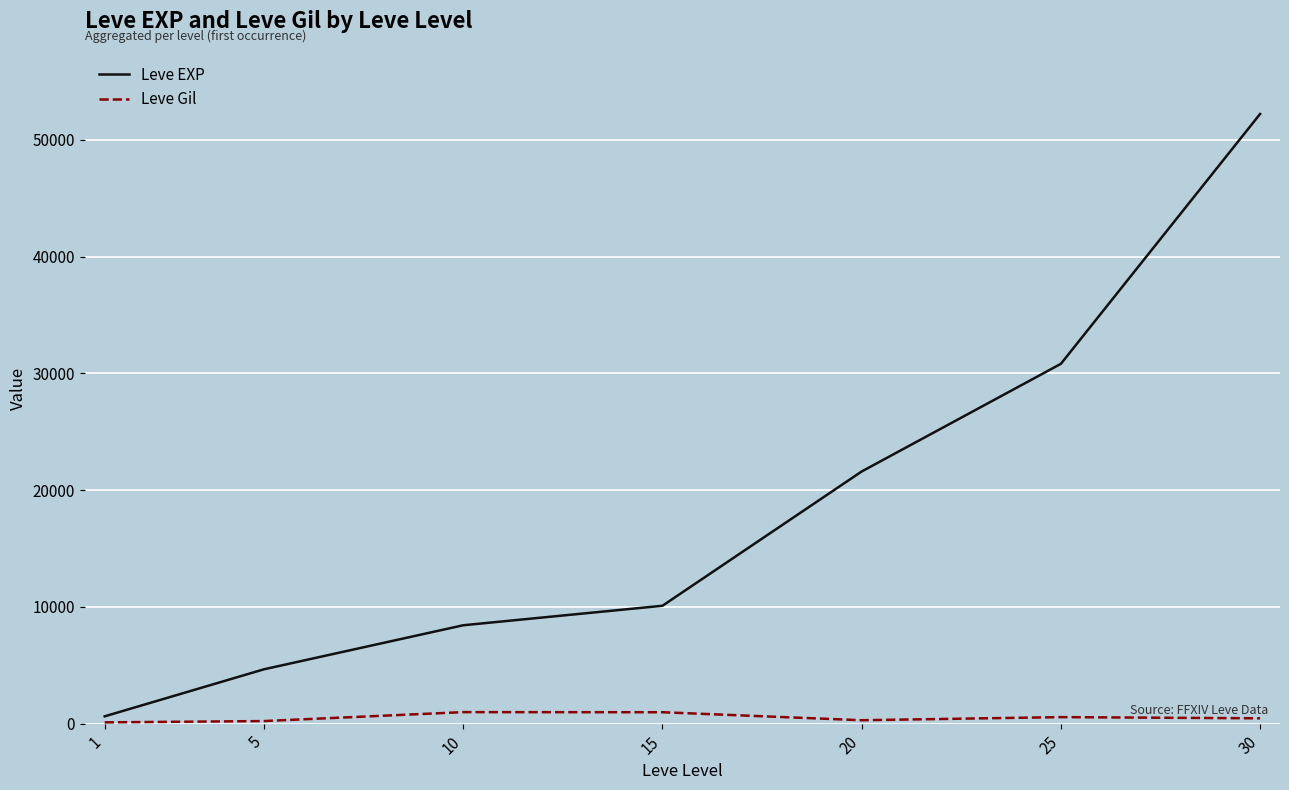

Which series has the widest spread of values?

Leve EXP